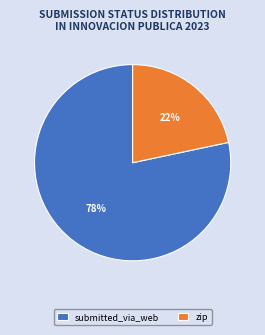

Rank the categories by value from lowest to highest.

zip, submitted_via_web